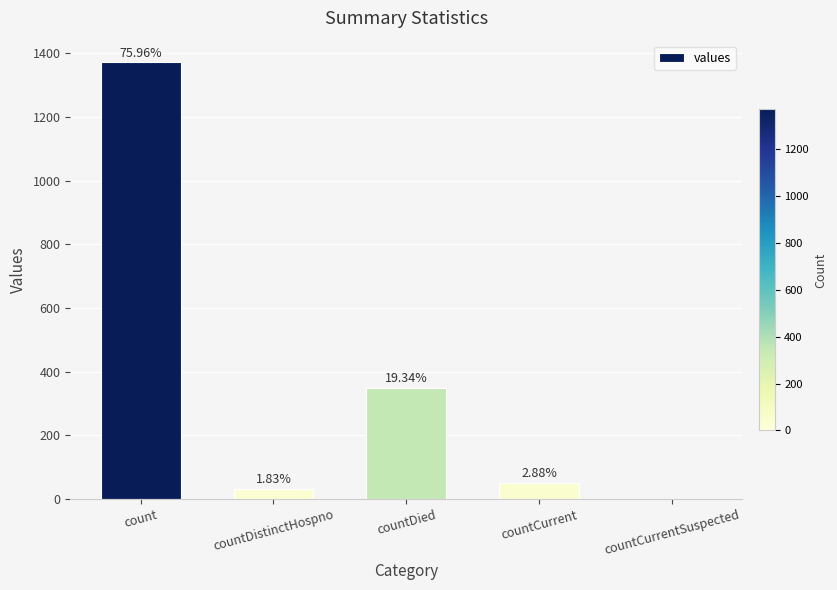

Reading left to right, what are all the values shown in this chart?

count=1371	countDistinctHospno=33	countDied=349	countCurrent=52	countCurrentSuspected=0